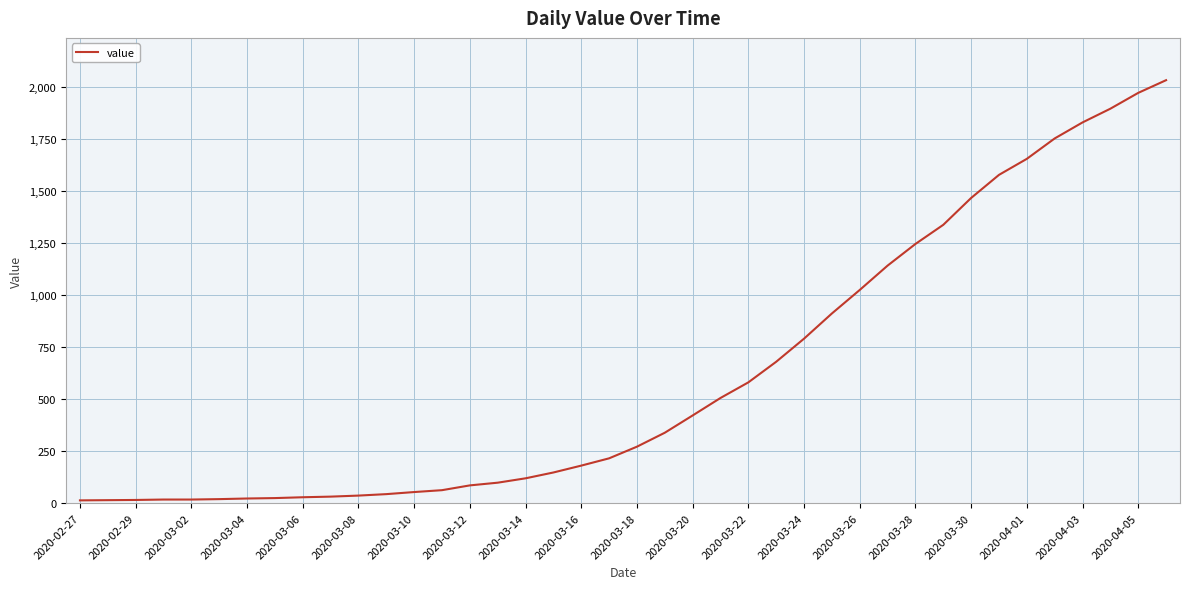

What is the maximum value shown in the chart?

2032